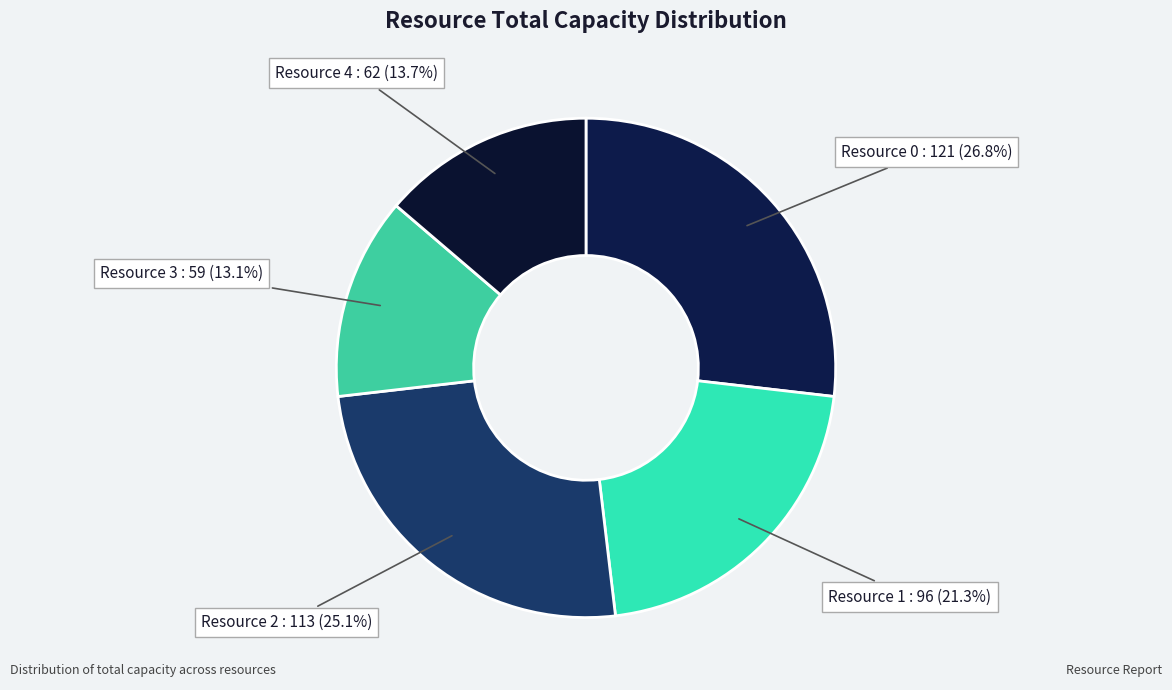

Does Resource 1 represent more than half of the total?

No